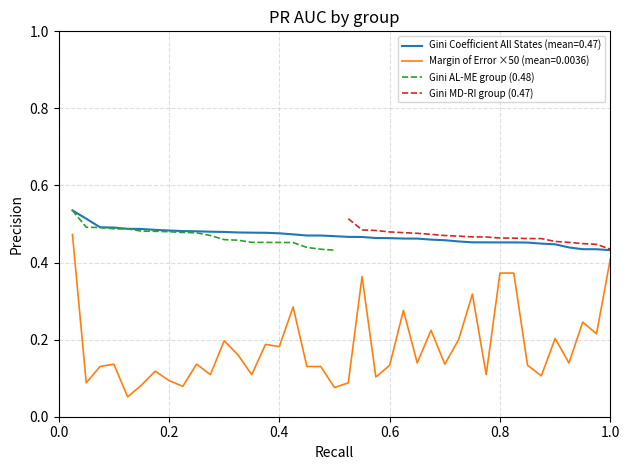

What is the sum of all Gini MD-RI group (0.47) values?

9.3